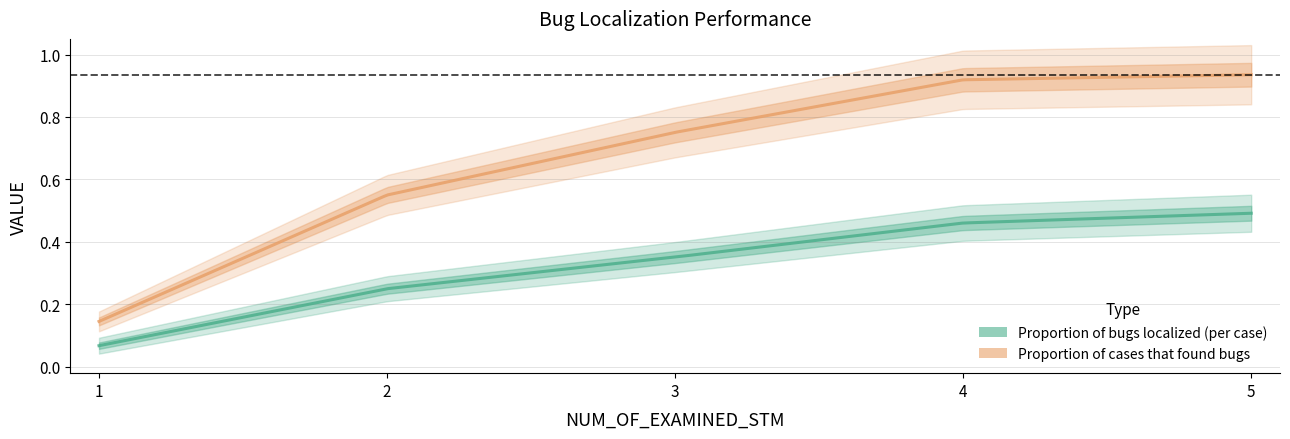

The Proportion of cases that found bugs series shows 0.6 at 2. True or false?

True